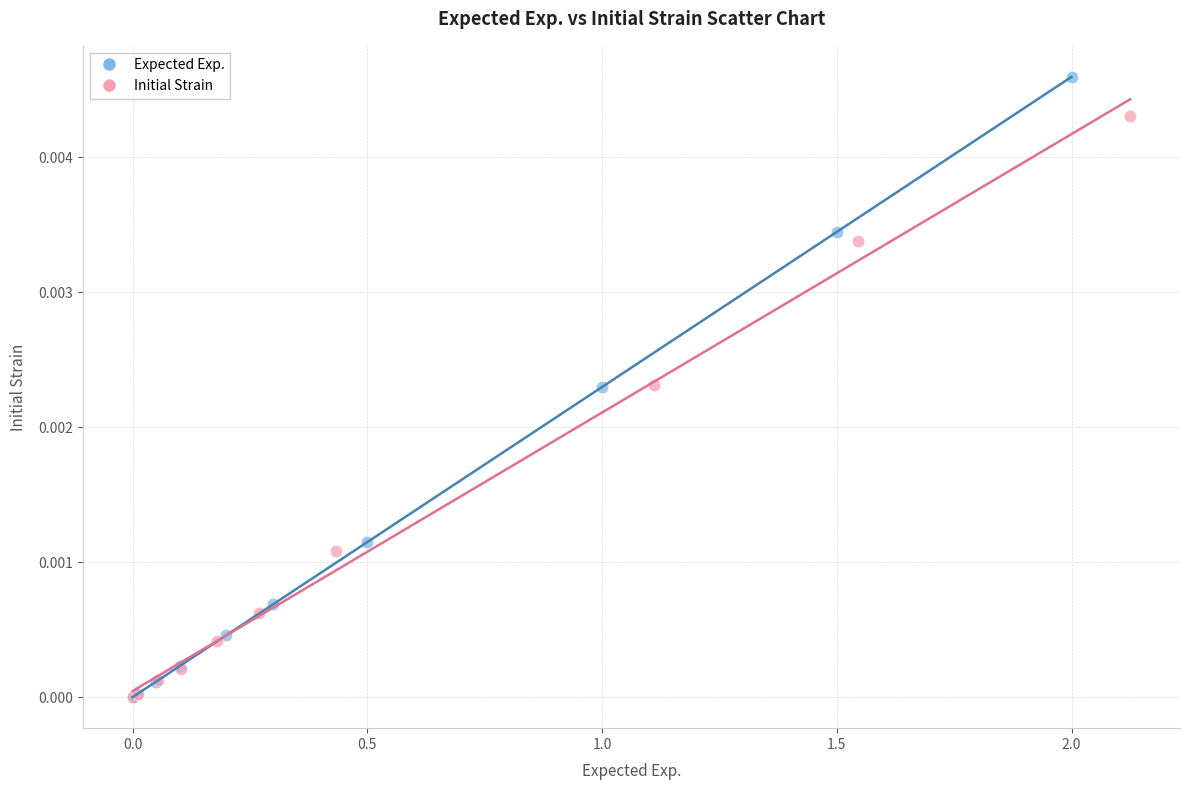

Which series has the widest spread of Y values?

Expected Exp.